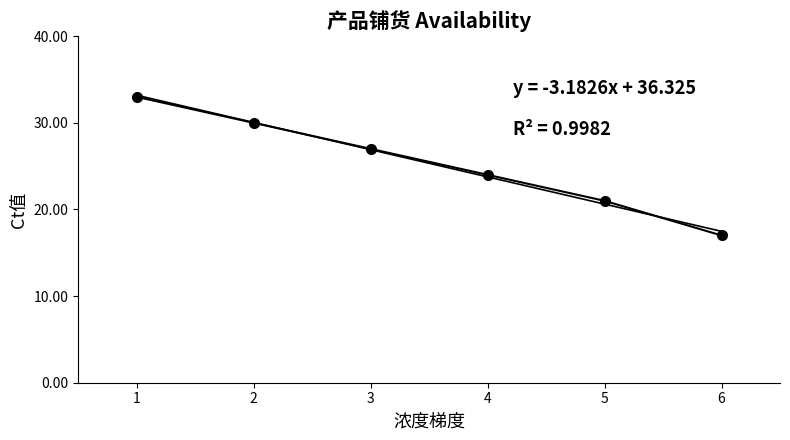

Approximately how many times larger is the value at 1 compared to 6?

1.9